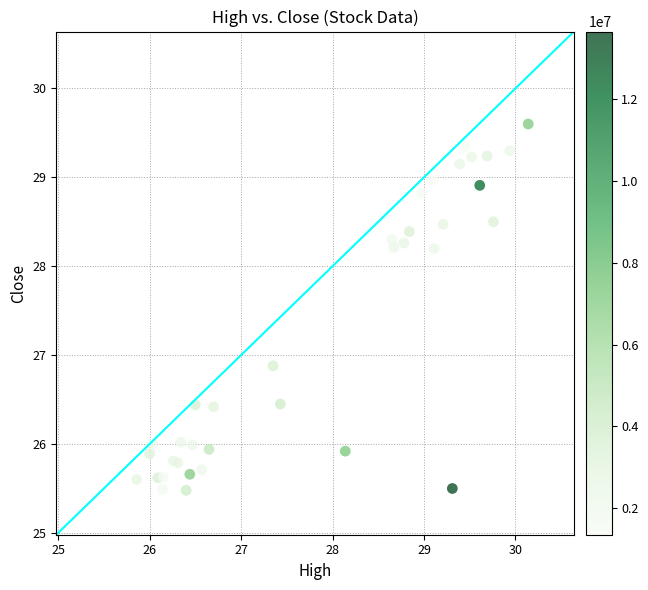

What Y value in the scatter plot is closest to 27?

26.9